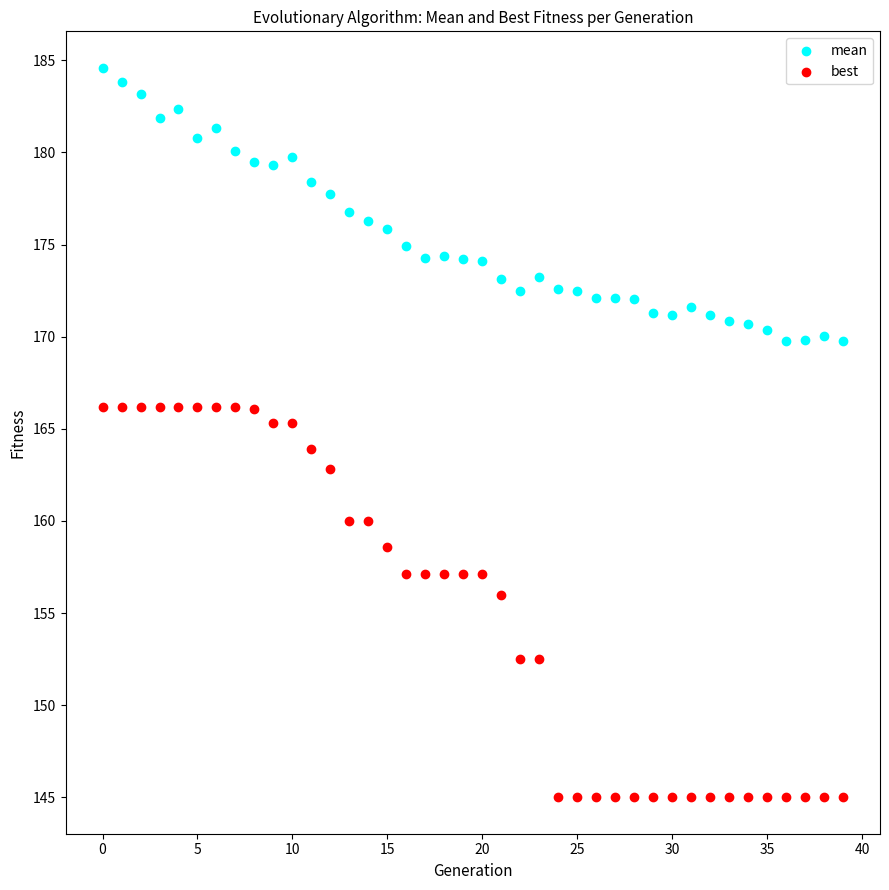

In the best series, what Y value is closest to 155?

156.0